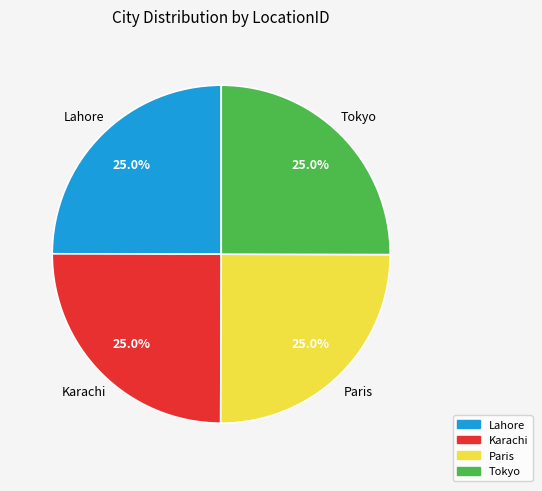

Does Lahore account for over 50% of the chart?

No